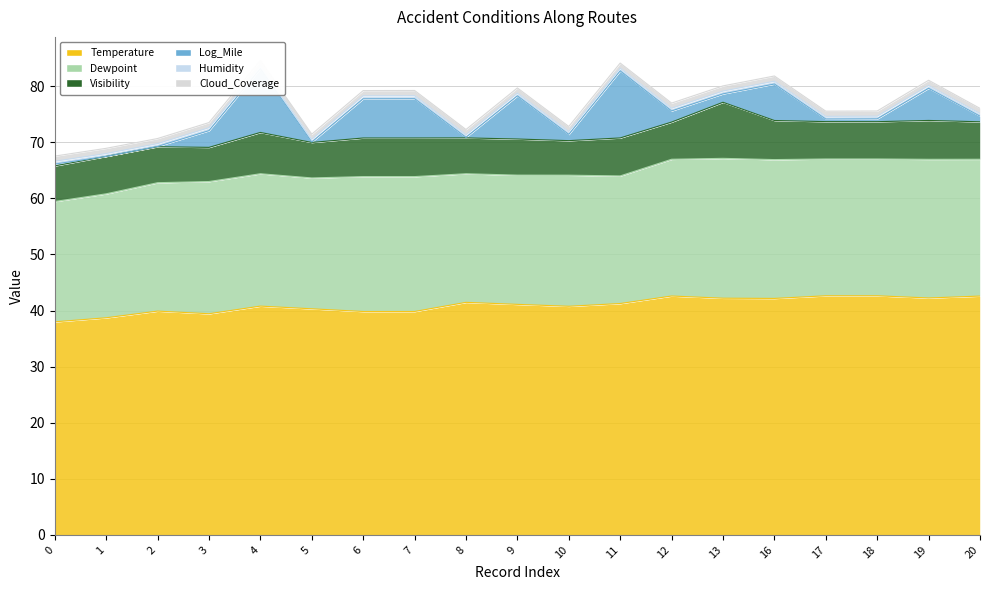

Count the Humidity values in the range 0 to 1.

19